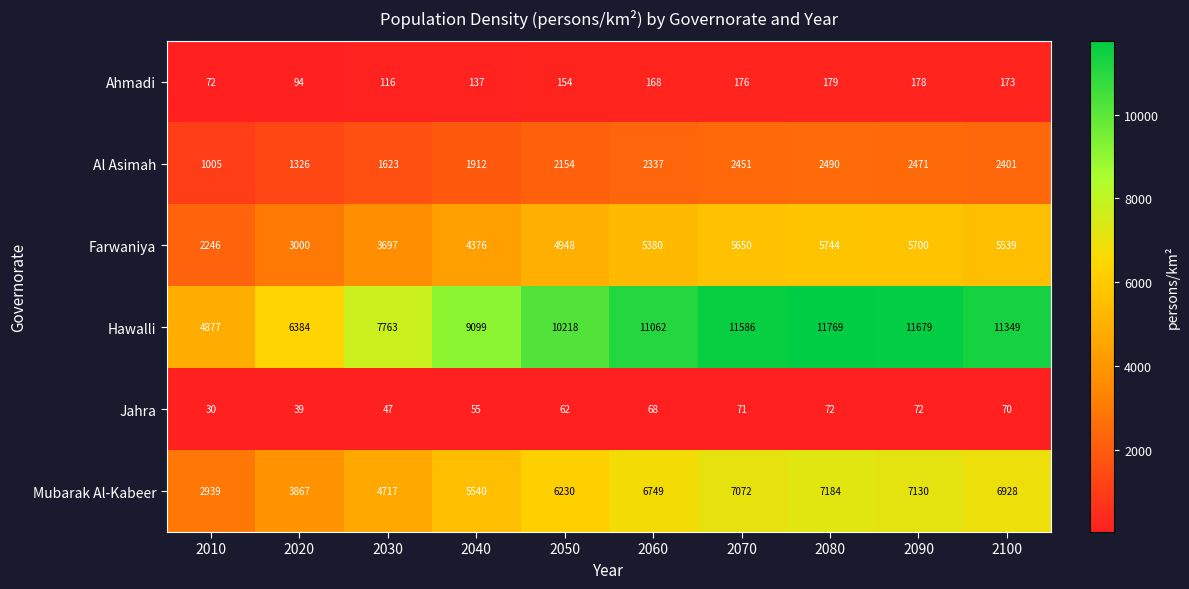

Where is Farwaniya nearest to the value 3995?

2030